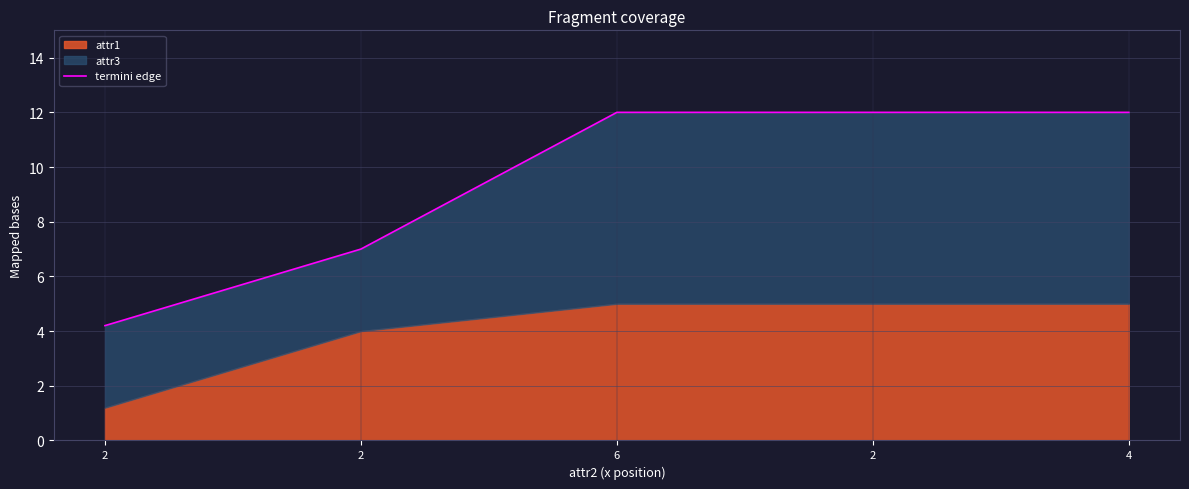

Reading left to right, extract all data points from this chart.

2=4.2	2=7.0	6=12.0	2=12.0	4=12.0